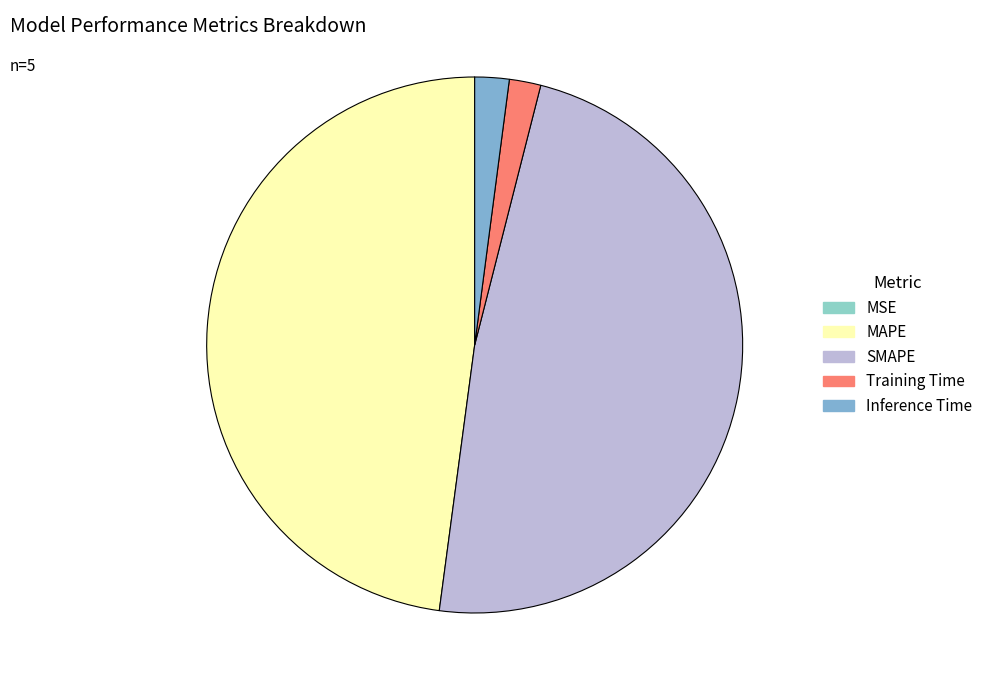

What is the largest slice in the pie chart?

SMAPE